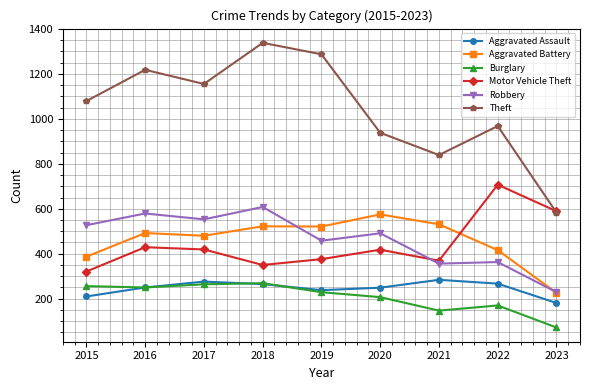

Which series changed the most between 2016 and 2020?

Theft